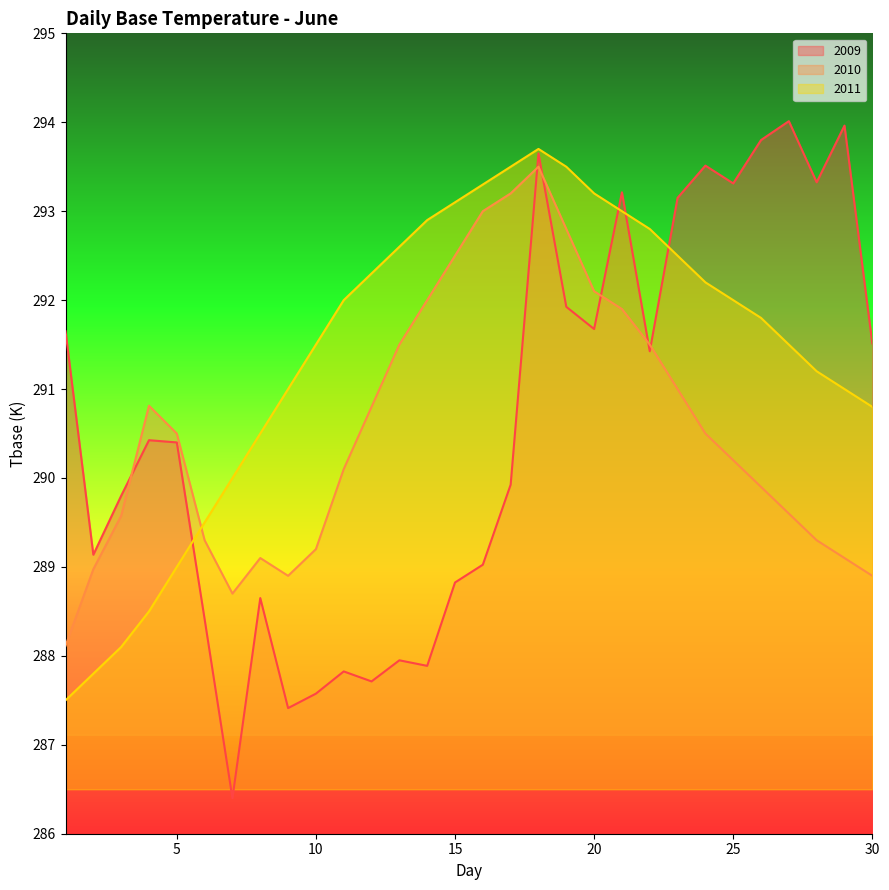

Does the chart have visible grid lines?

No